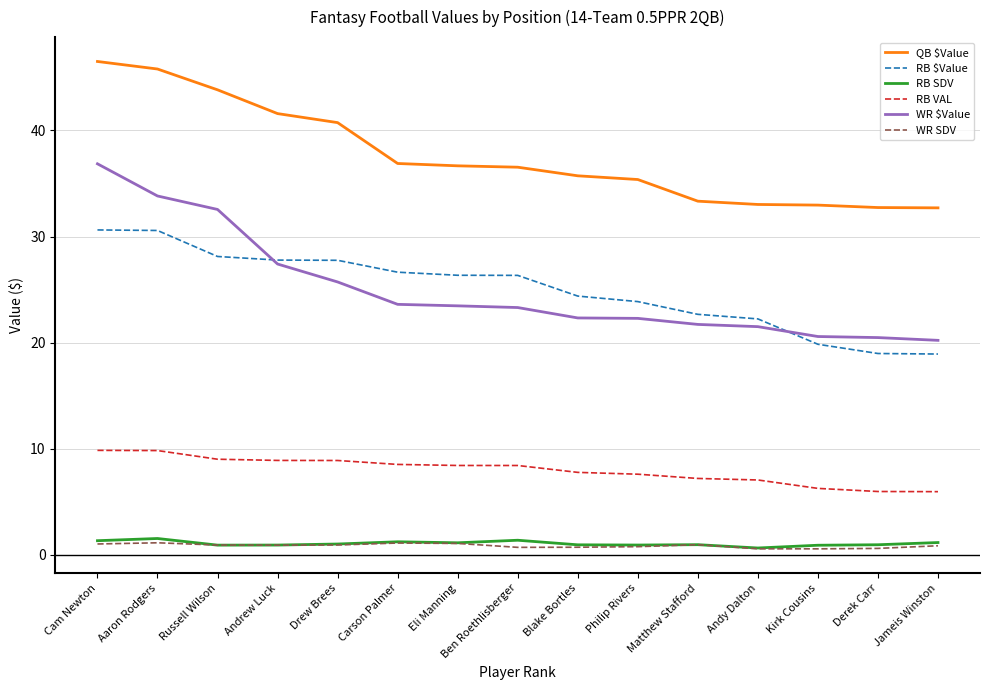

Does the chart have visible grid lines?

Yes